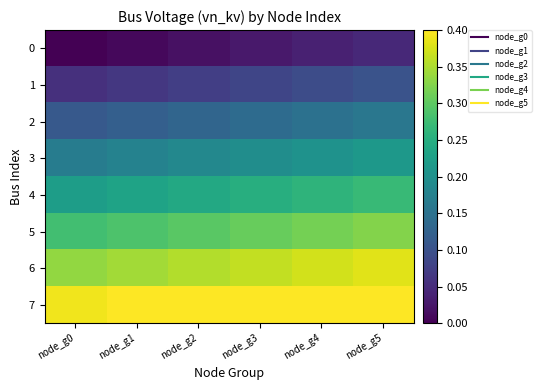

Reading left to right, transcribe all the data shown in this chart.

0: node_g0=0.0	node_g1=0.0	node_g2=0.0	node_g3=0.0	node_g4=0.0	node_g5=0.0
1: node_g0=0.1	node_g1=0.1	node_g2=0.1	node_g3=0.1	node_g4=0.1	node_g5=0.1
2: node_g0=0.1	node_g1=0.1	node_g2=0.1	node_g3=0.1	node_g4=0.1	node_g5=0.2
3: node_g0=0.2	node_g1=0.2	node_g2=0.2	node_g3=0.2	node_g4=0.2	node_g5=0.2
4: node_g0=0.2	node_g1=0.2	node_g2=0.2	node_g3=0.3	node_g4=0.3	node_g5=0.3
5: node_g0=0.3	node_g1=0.3	node_g2=0.3	node_g3=0.3	node_g4=0.3	node_g5=0.3
6: node_g0=0.3	node_g1=0.3	node_g2=0.4	node_g3=0.4	node_g4=0.4	node_g5=0.4
7: node_g0=0.4	node_g1=0.4	node_g2=0.4	node_g3=0.4	node_g4=0.4	node_g5=0.4